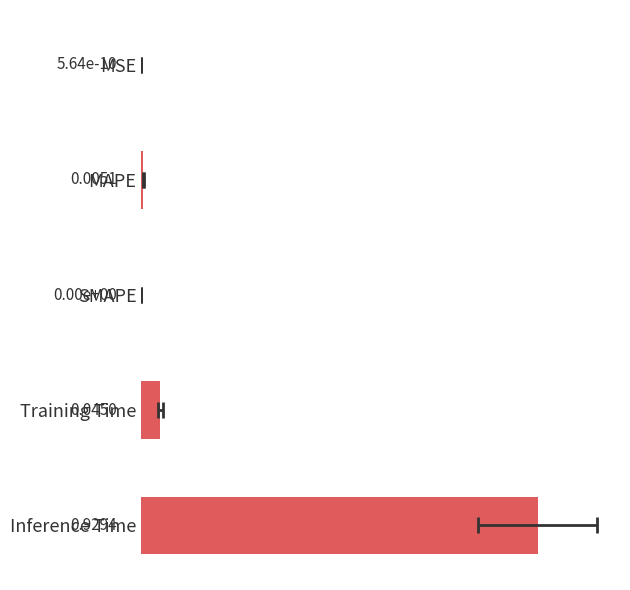

The value at SMAPE is 0.3. True or false?

False